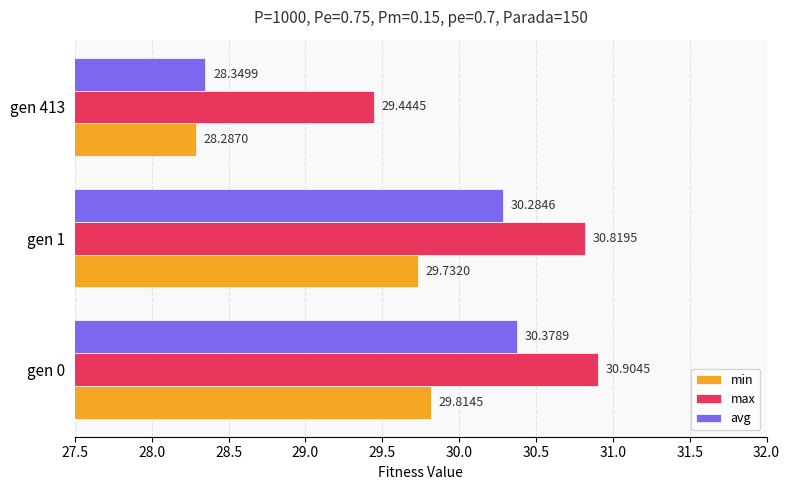

What is the total value across all series at gen 0?

91.1